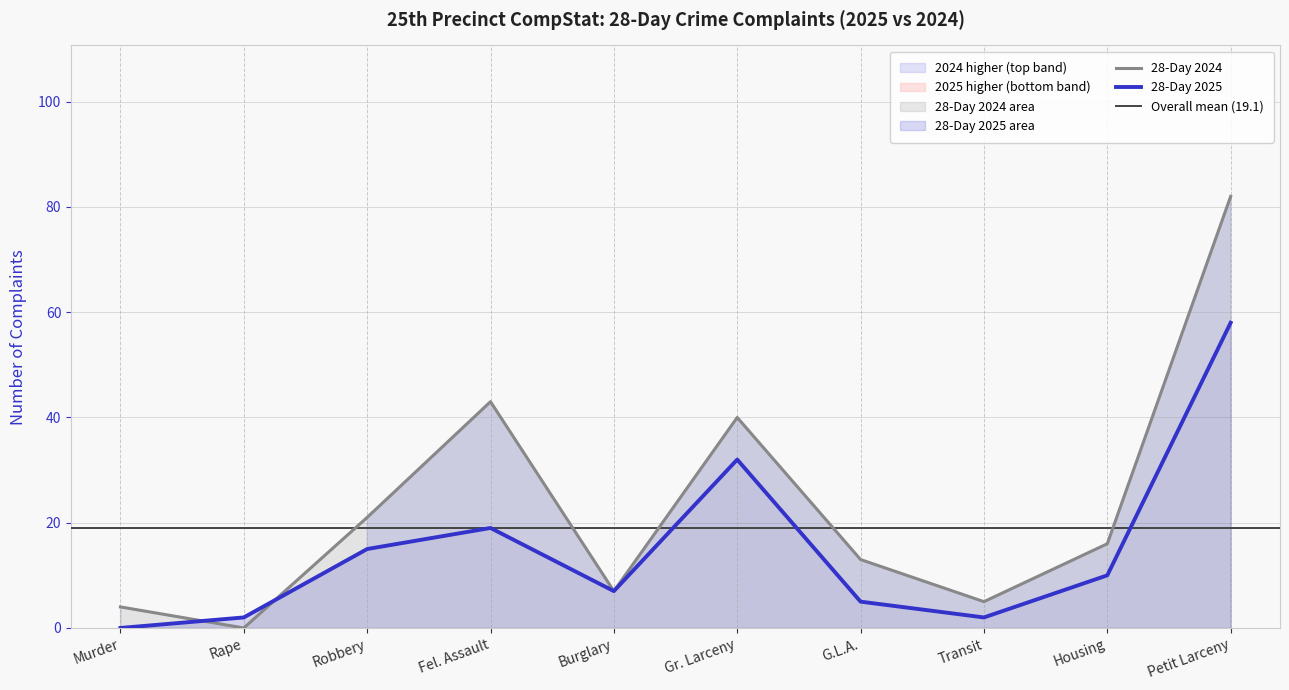

What is the value of the 28-Day 2024 point at the 10th from the left?

82